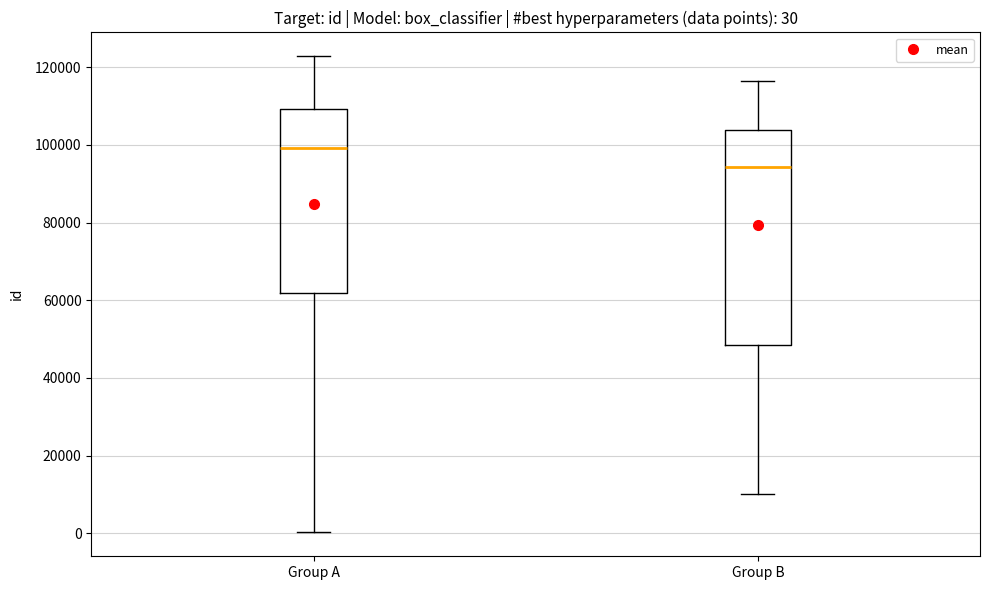

Which box has the lowest median line?

Group B